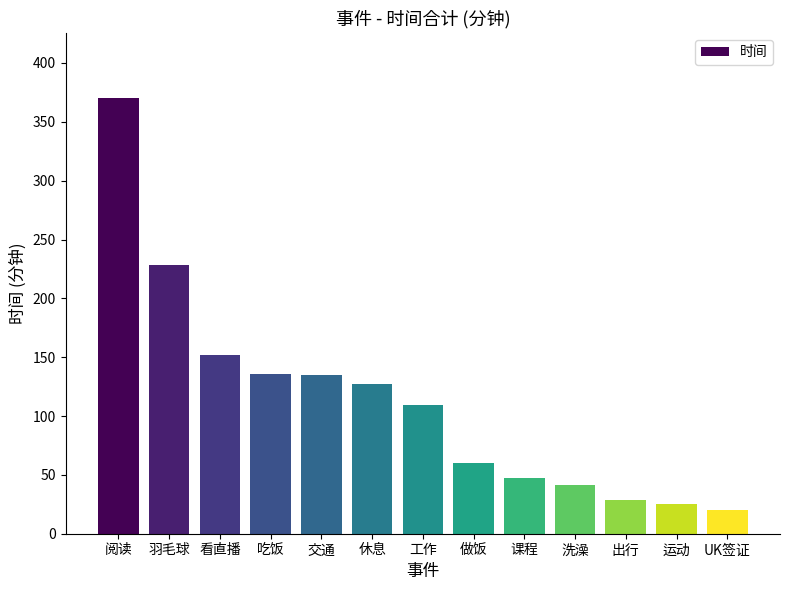

Where is the data nearest to the value 195?

羽毛球